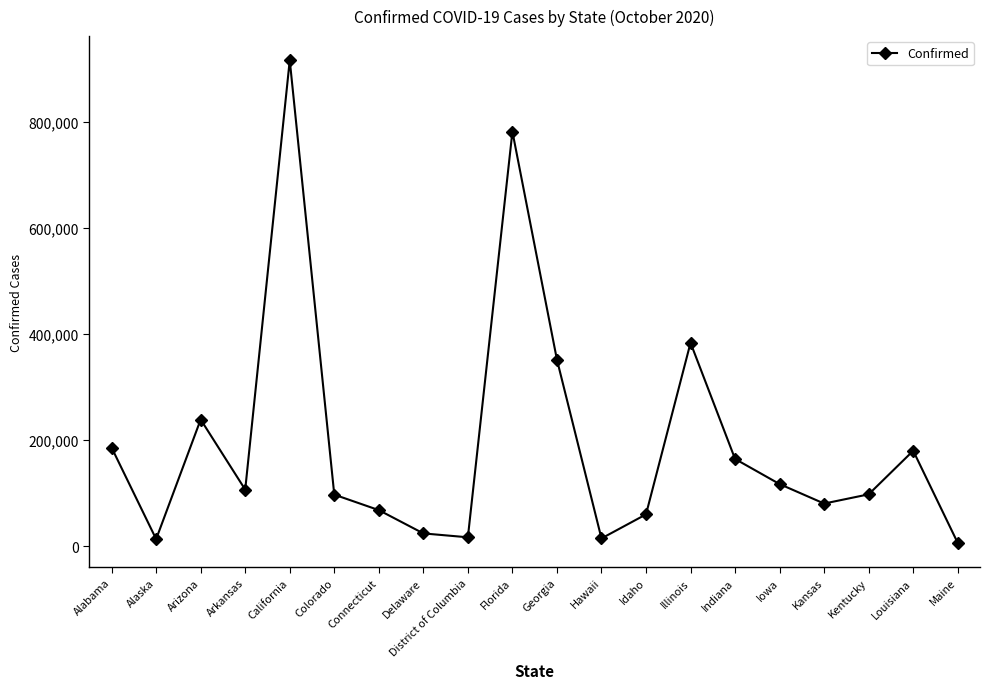

How many data points does each series have?

20